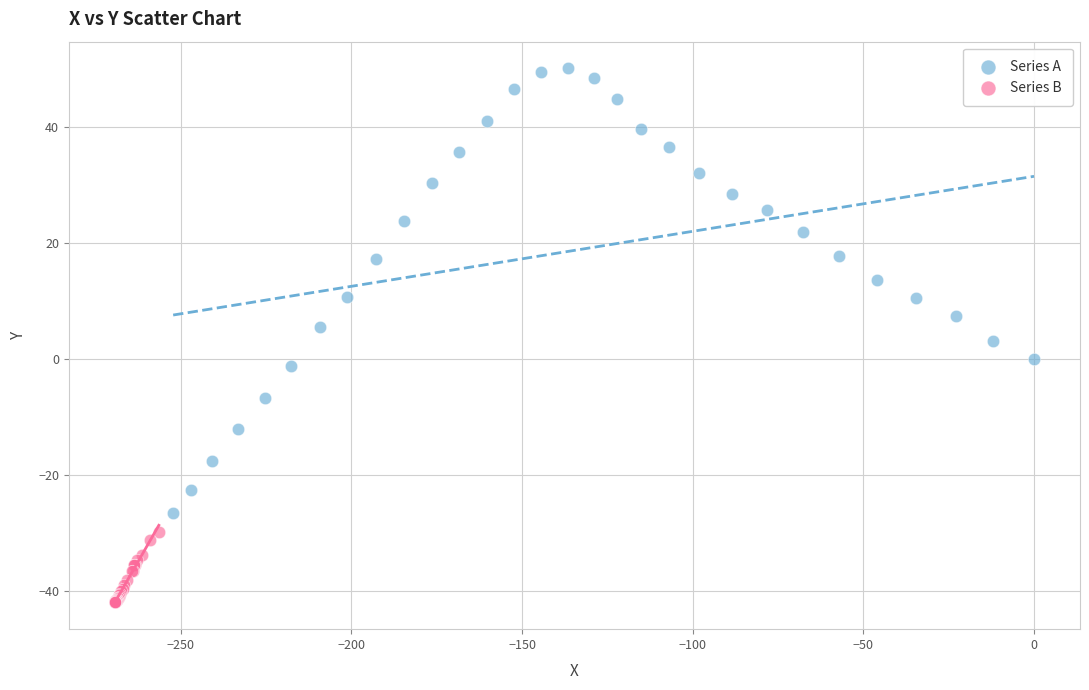

Which series reaches the minimum Y coordinate?

Series B